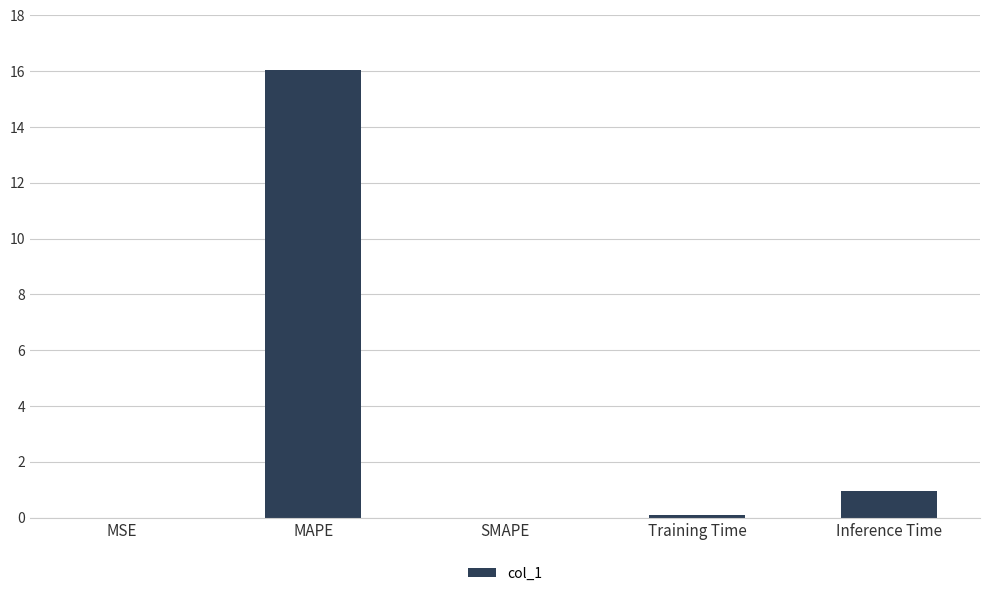

Where is the data nearest to the value 8?

Inference Time